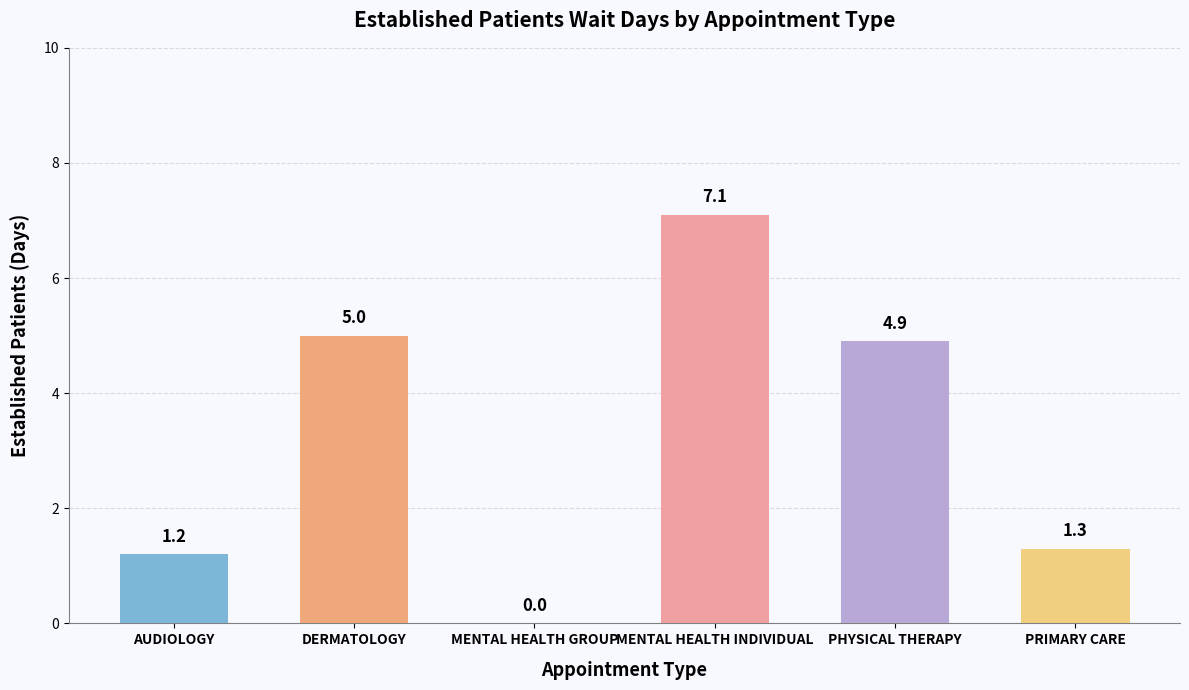

What is the change in value from MENTAL HEALTH INDIVIDUAL to PHYSICAL THERAPY?

-2.2